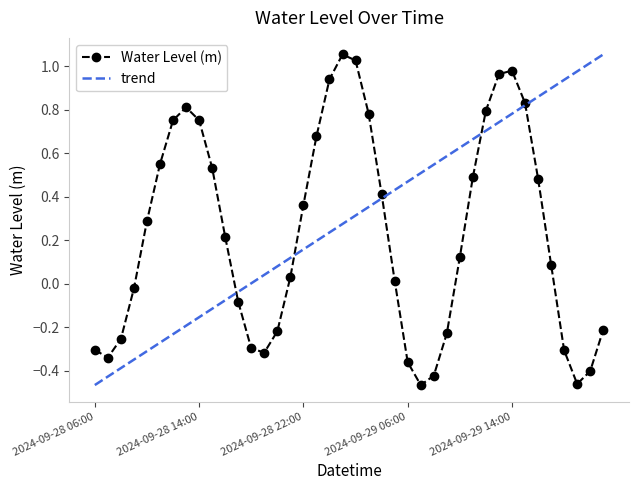

What is the minimum value shown in the chart?

-0.5